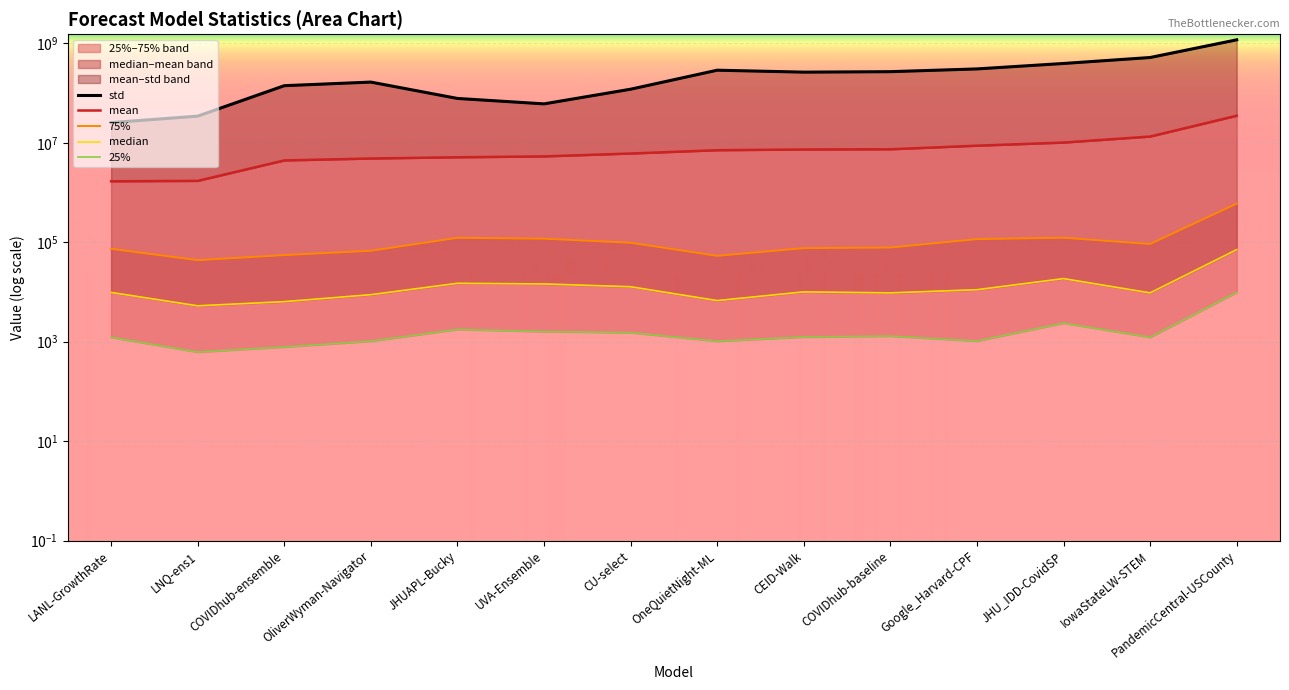

True or false: median and 25% intersect in this chart.

False